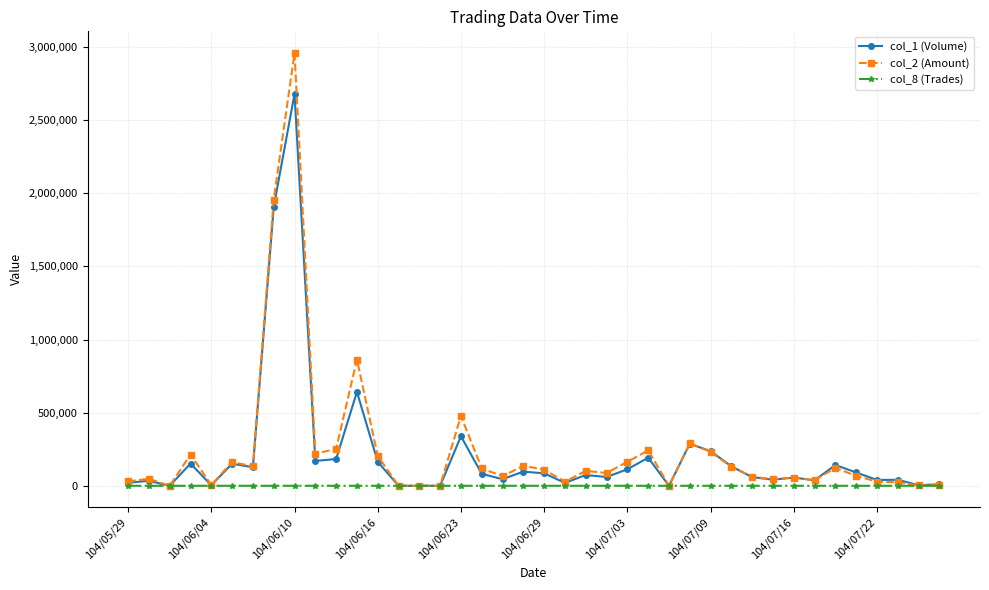

What is the greatest value displayed?

2959100